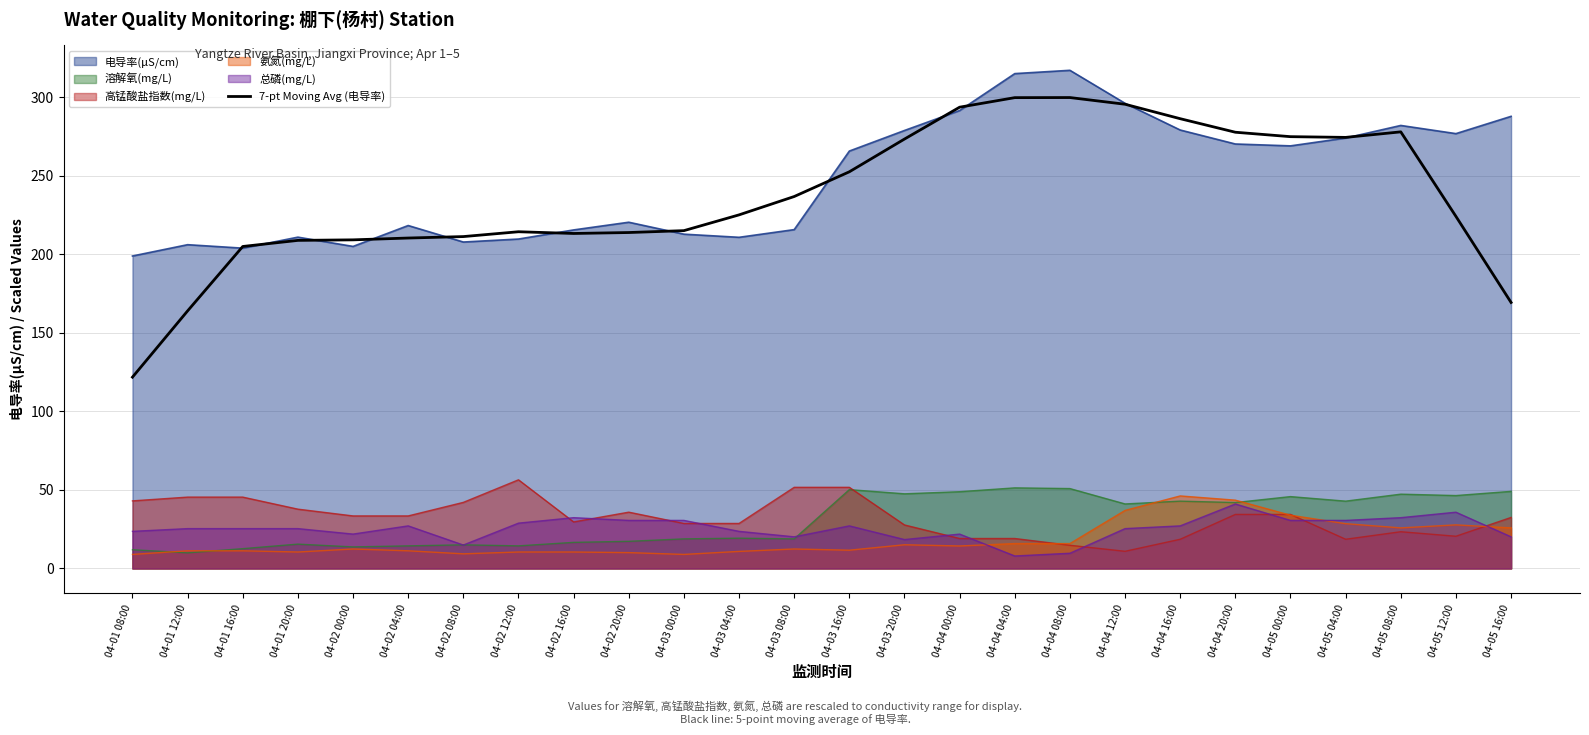

How many values are below 225?

13